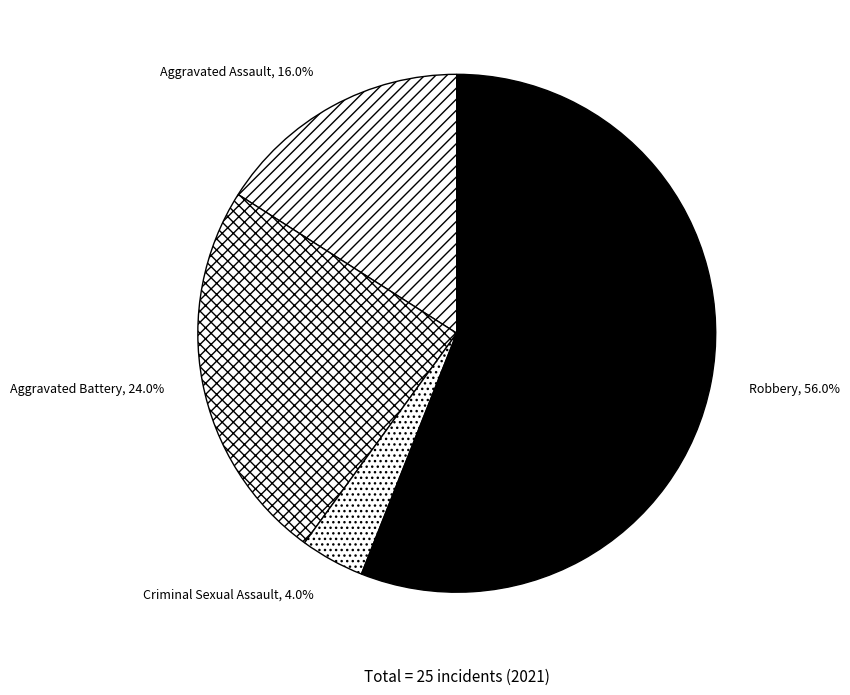

The Robbery slice represents 56% of the pie. True or false?

True